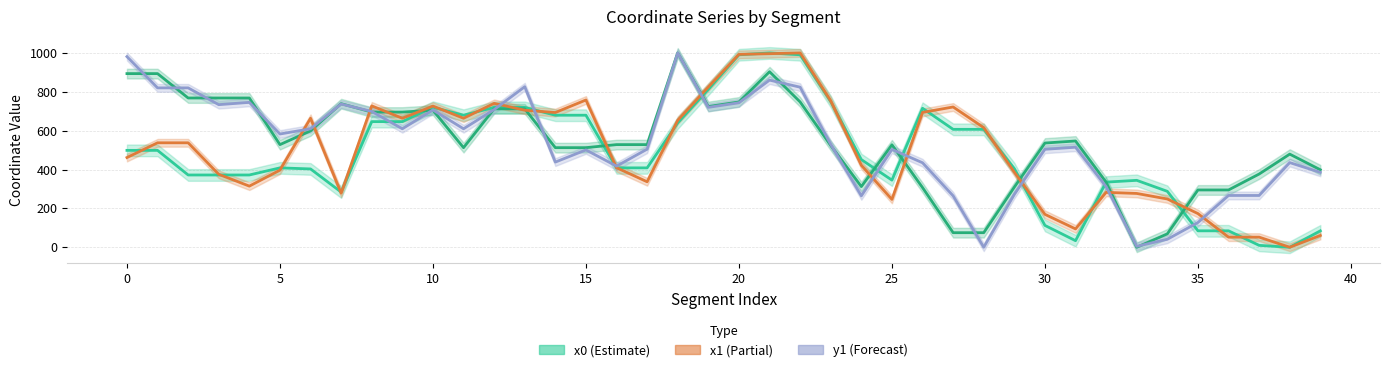

True or false: y1 line and y0 line intersect in this chart.

True